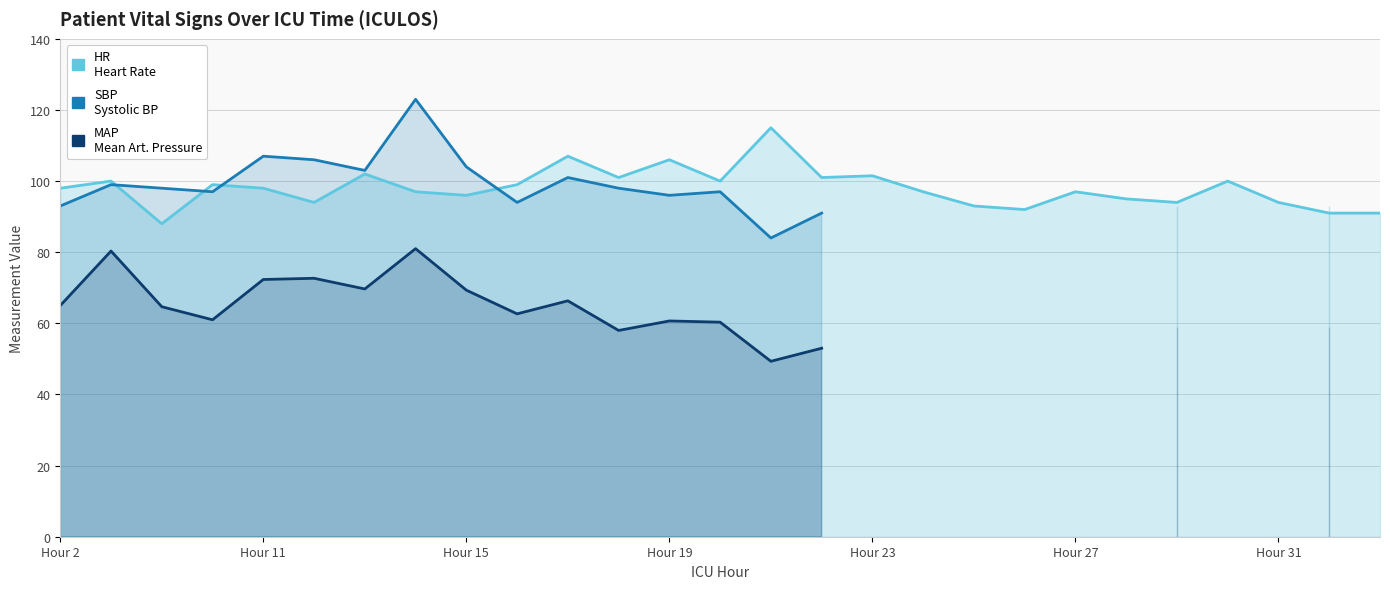

How many lines are shown in the chart?

3